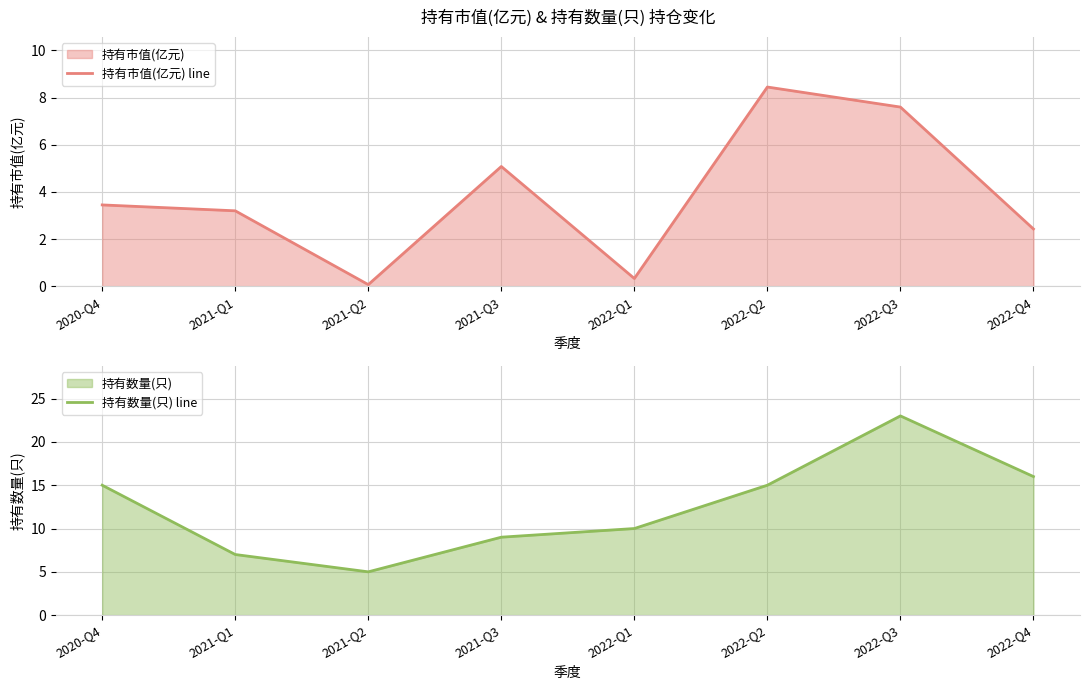

What is the value of the 持有数量(只) line point at the 3rd from the left?

5.0